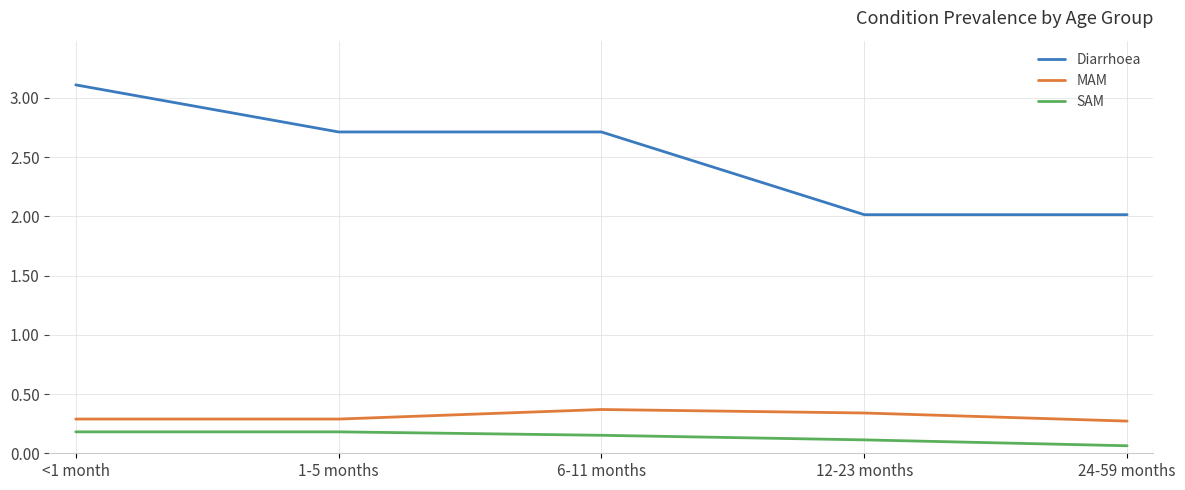

Which series changed the most between 1-5 months and 12-23 months?

Diarrhoea